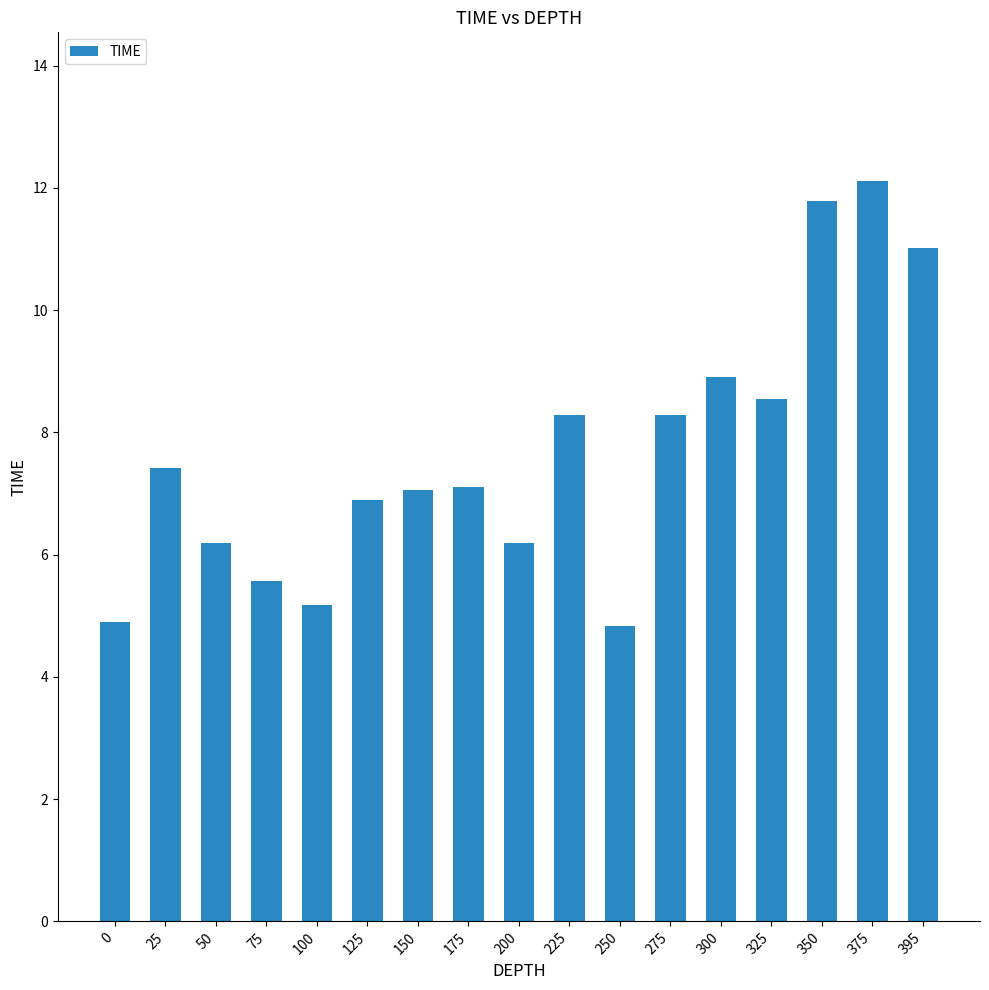

Count the number of data series in this chart.

1